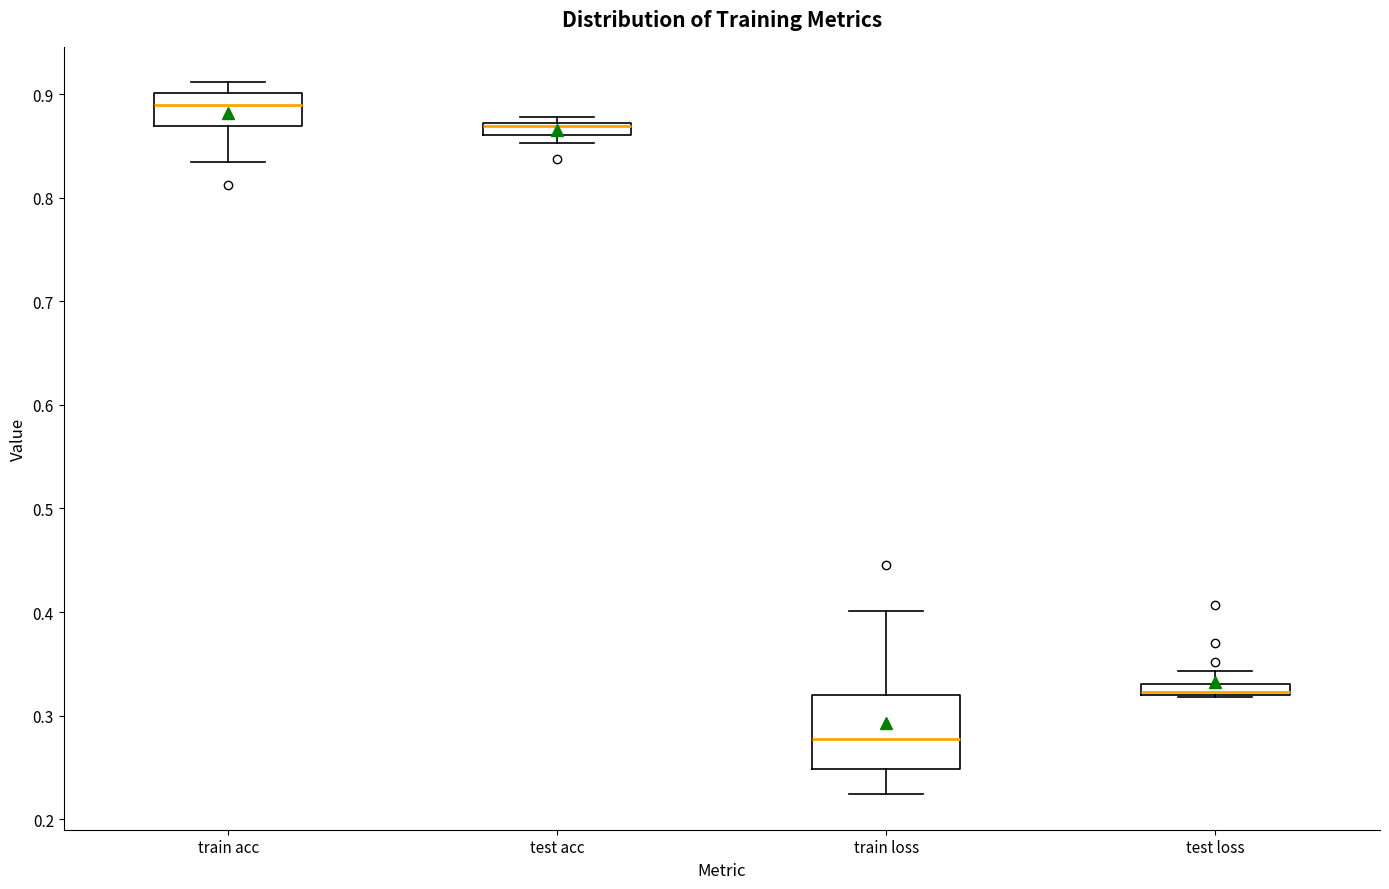

Comparing the boxes themselves (not the whiskers), which one is the tallest?

train loss